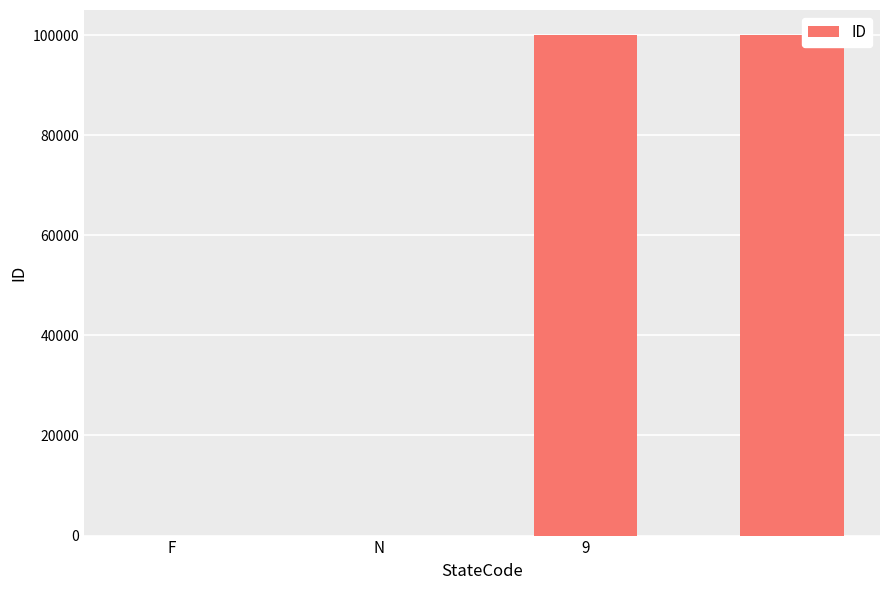

Are the bars horizontal?

No